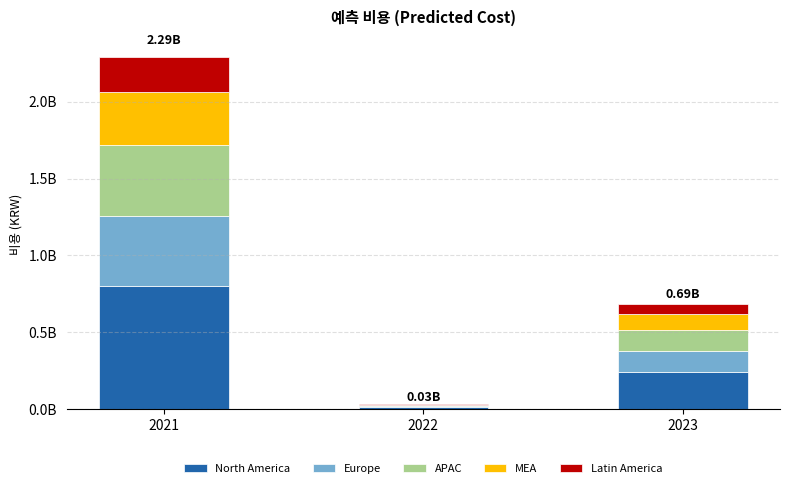

What are all the series names shown in the legend?

North America, Europe, APAC, MEA, Latin America